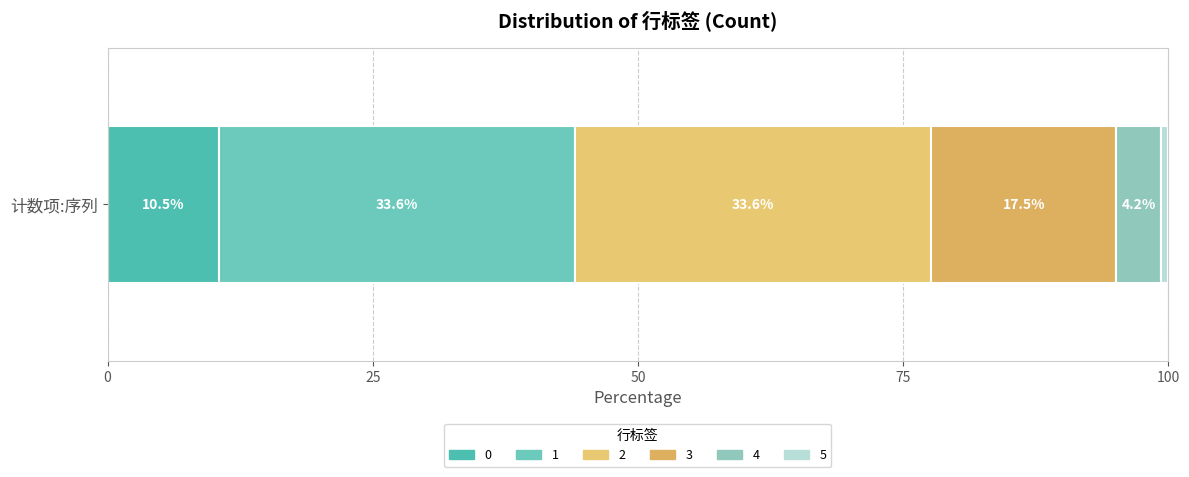

Reading left to right, extract all data points from this chart.

0=30	1=96	2=96	3=50	4=12	5=2